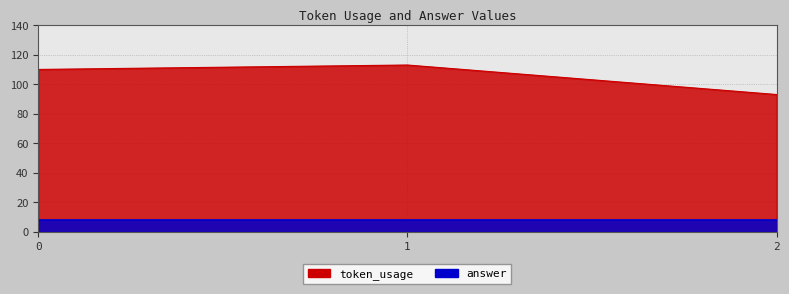

Does the chart display data point markers on the line(s)?

No